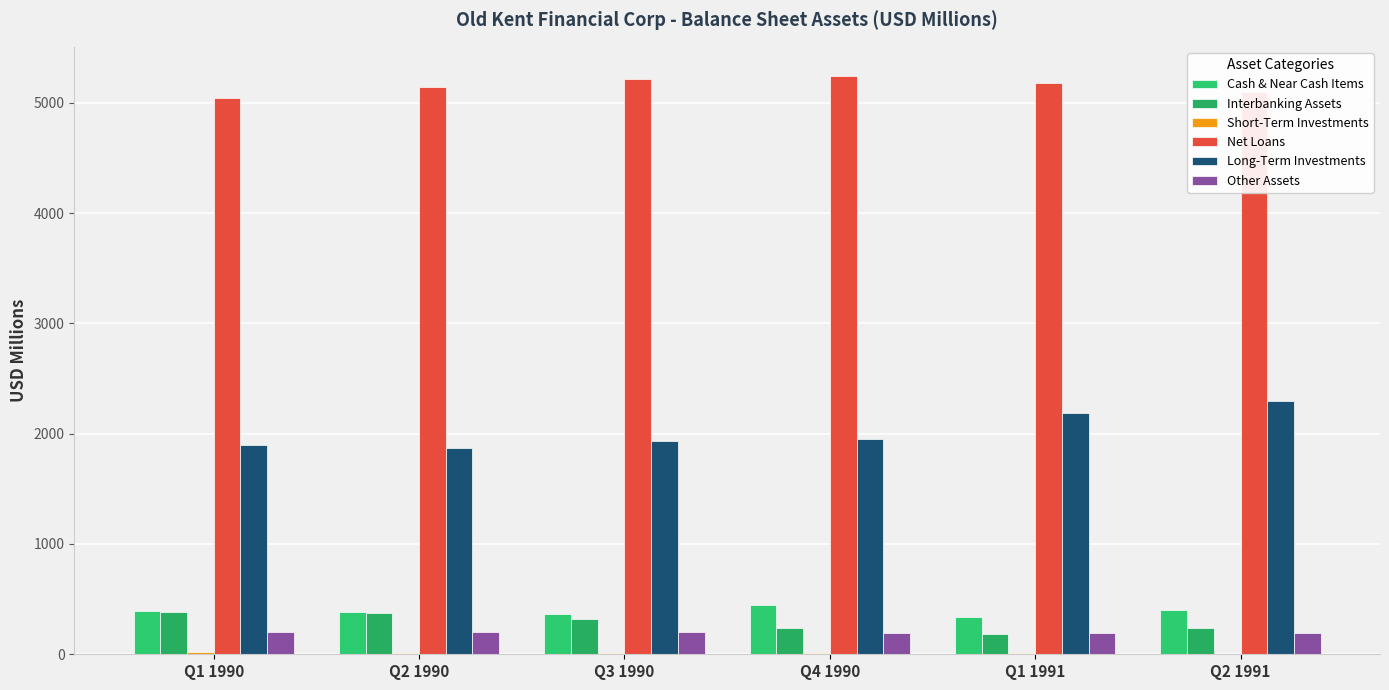

Is it true that Interbanking Assets equals 82.3 at Q3 1990?

False